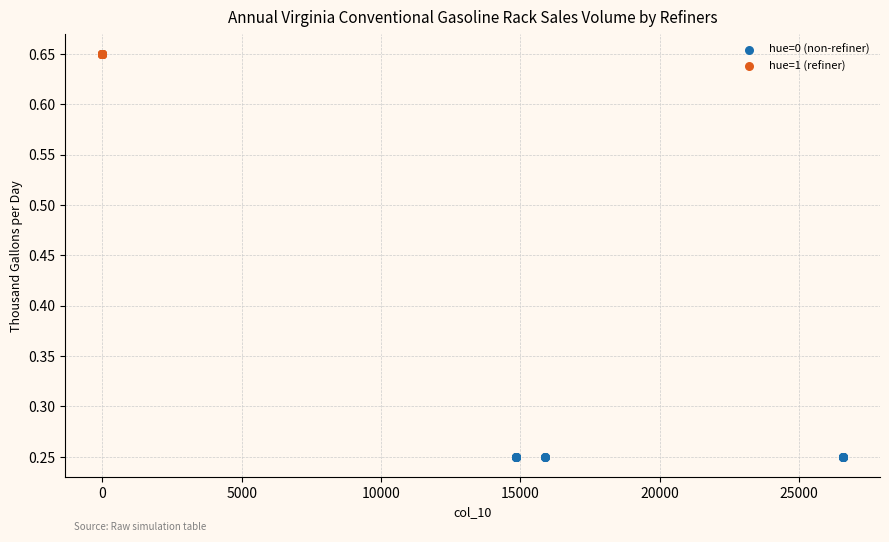

Which series contains the highest Y value?

hue=1 (refiner)